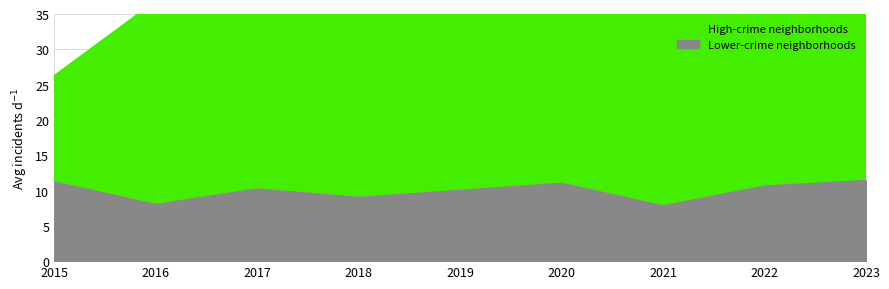

How many lines are shown in the chart?

2